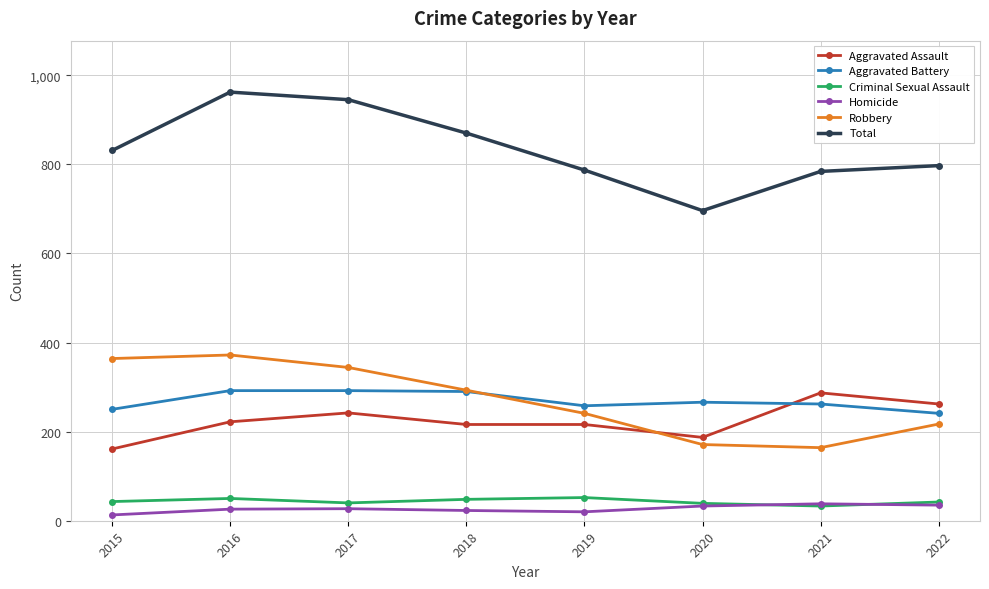

How many data points in Aggravated Assault are less than 222?

4